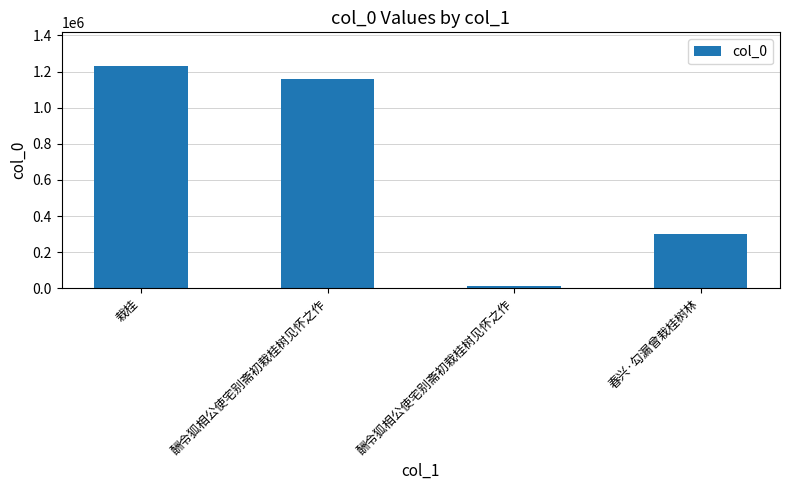

Count the number of data series in this chart.

1